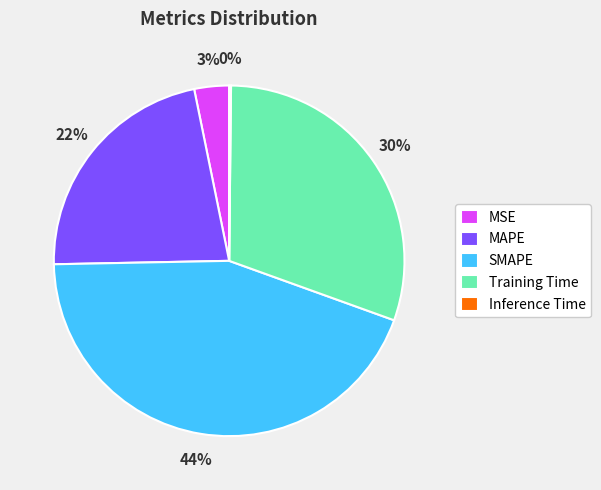

To the nearest percent, what portion does MAPE represent?

22%